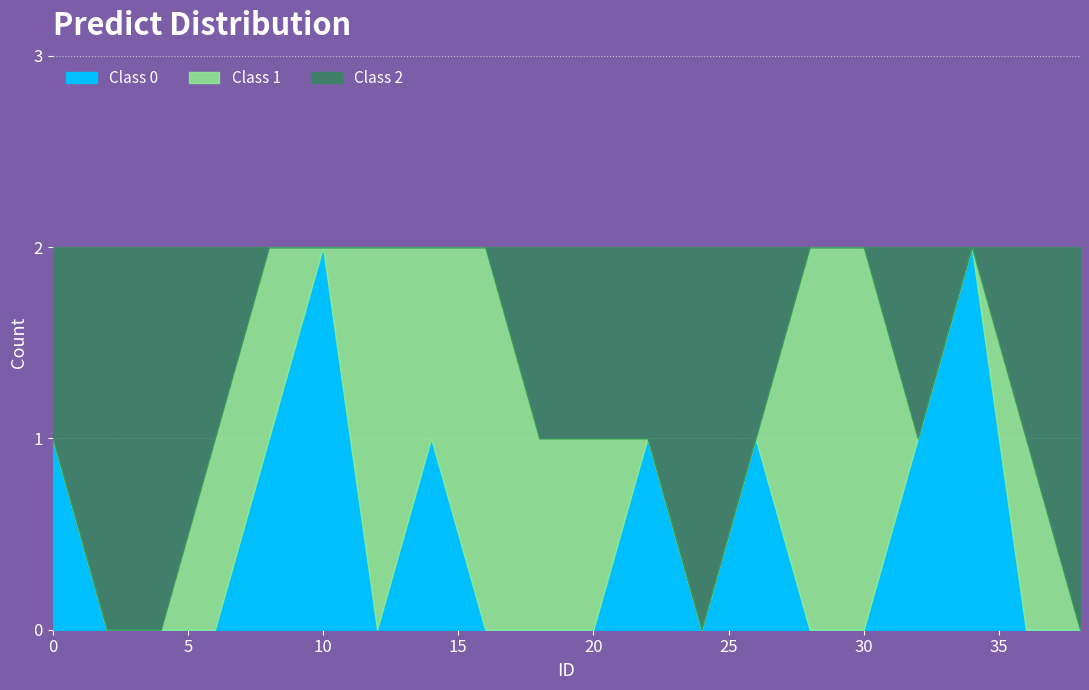

Rank the series by their maximum value, from highest to lowest.

Class 0, Class 1, Class 2